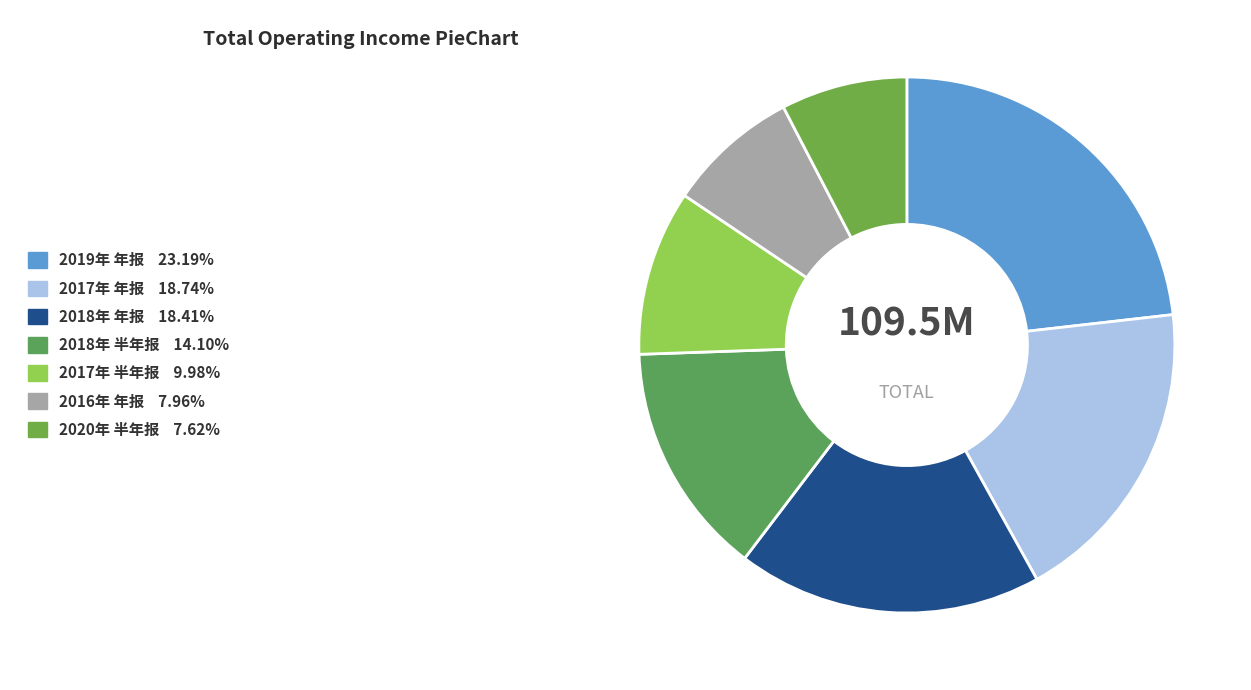

What percentage do 2017年 年报 and 2018年 年报 together represent?

37.2%